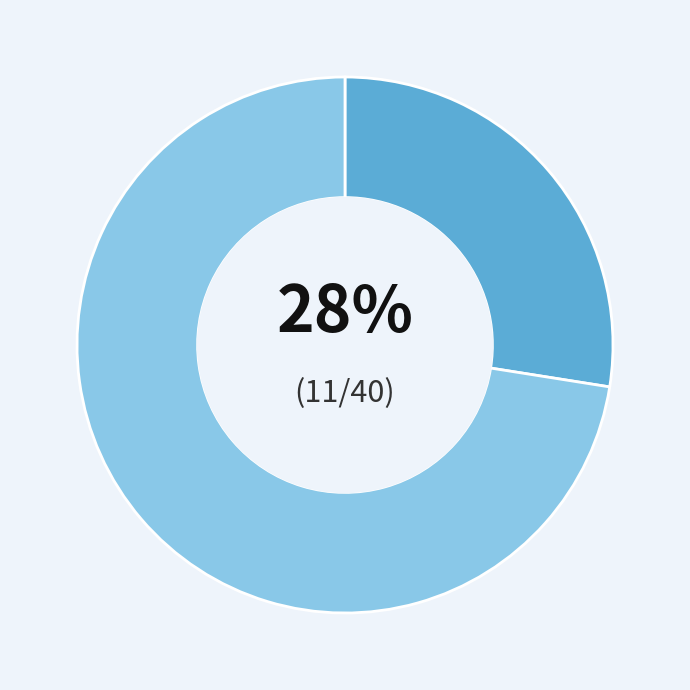

Is there any slice that represents more than half of the pie?

Yes